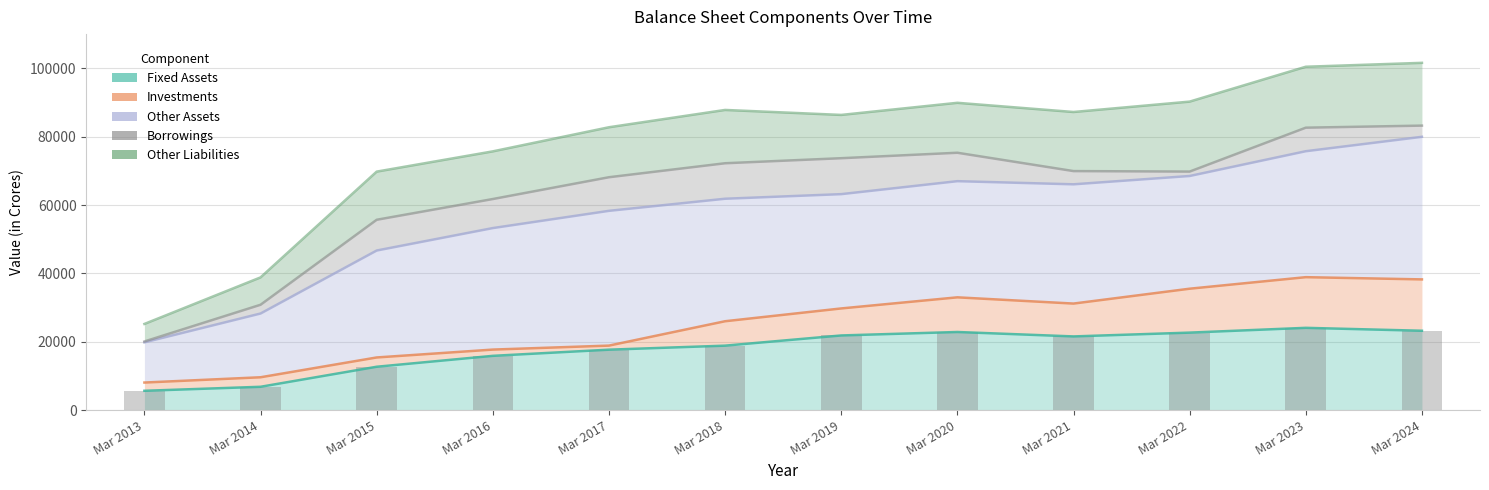

The Borrowings series shows 106254 at Mar 2020. True or false?

False